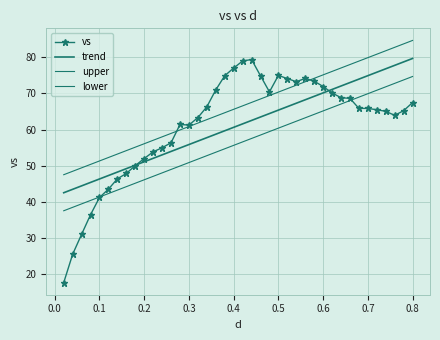

What is the maximum value shown in the chart?

84.7